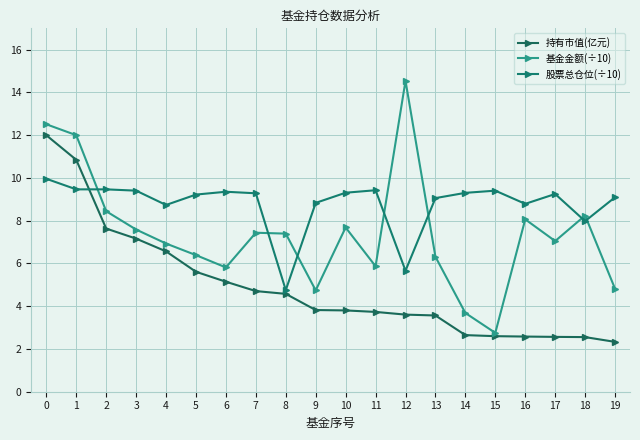

What is the highest value of the 股票总仓位(÷10) series?

10.0